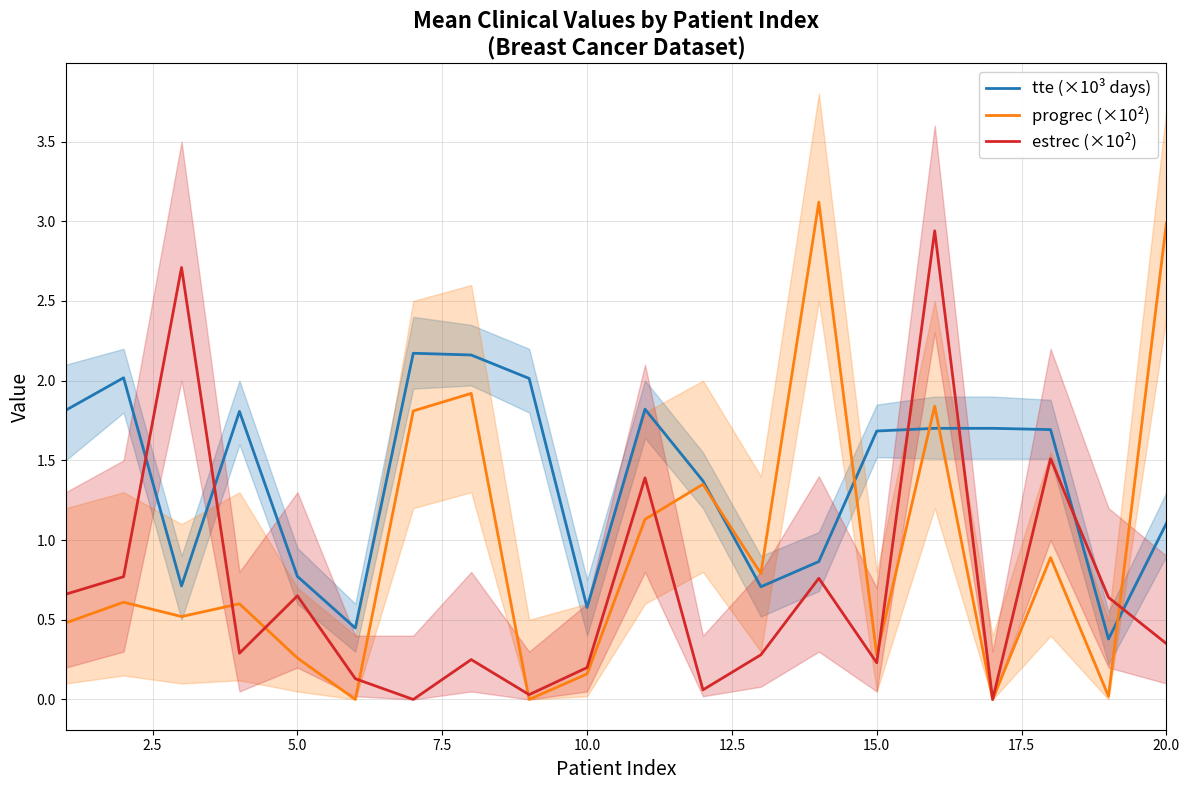

After their last crossing, which series has the higher values: tte (×10³ days) or estrec (×10²)?

tte (×10³ days)